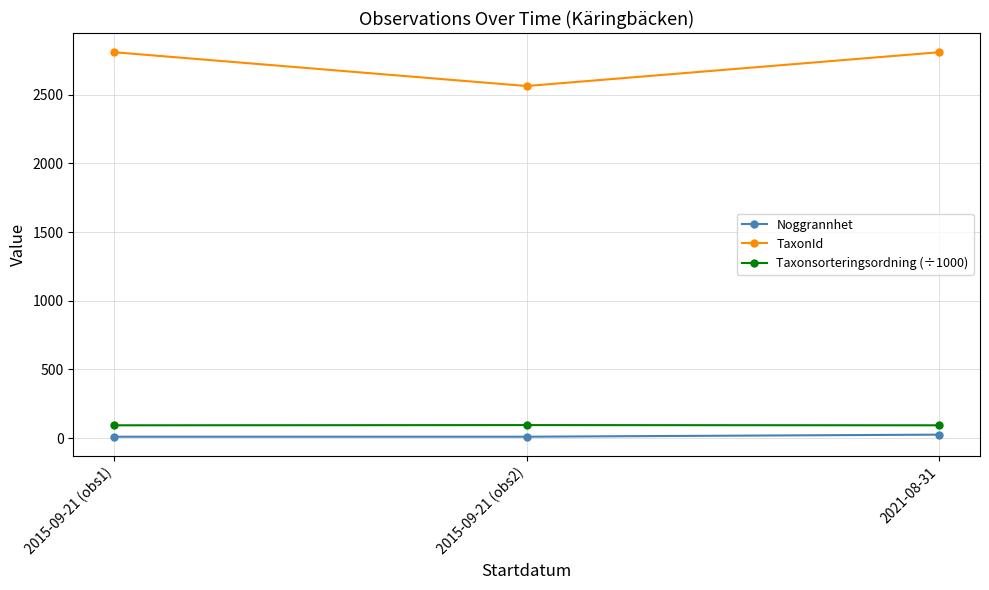

The Noggrannhet series shows 25.0 at 2021-08-31. True or false?

True